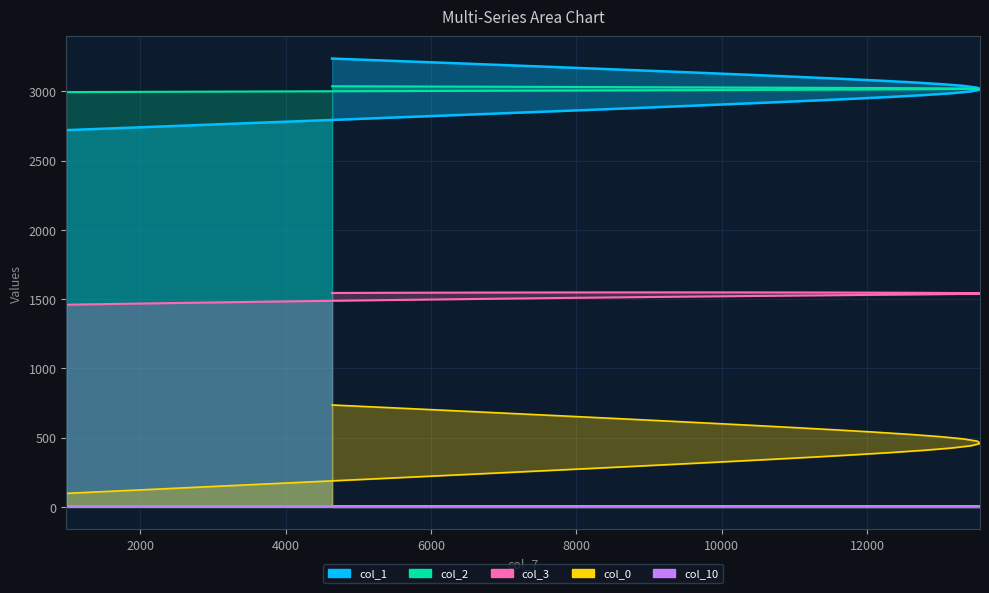

Which series changed the most between 11581 and 7272?

col_0